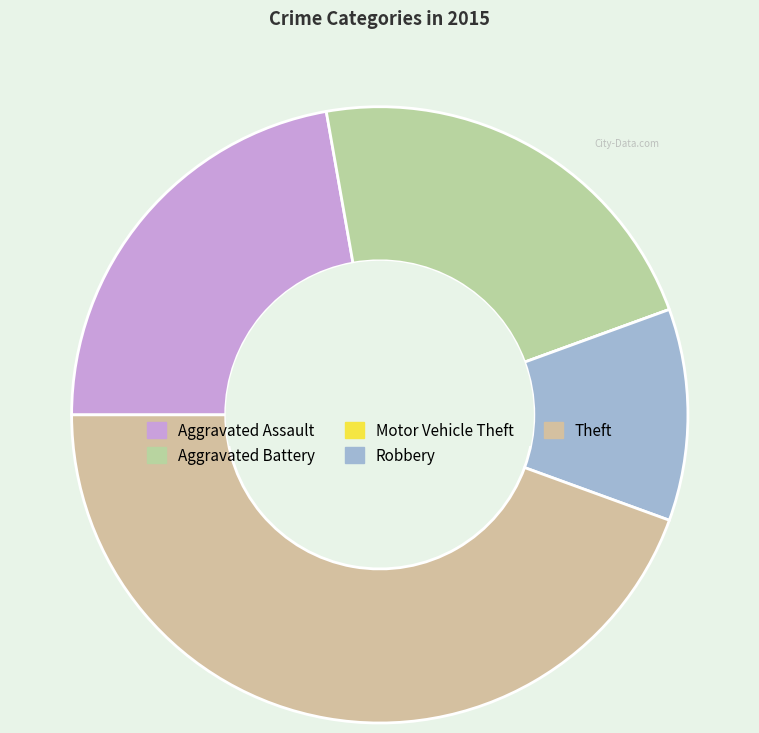

Which slice is the smallest?

Motor Vehicle Theft